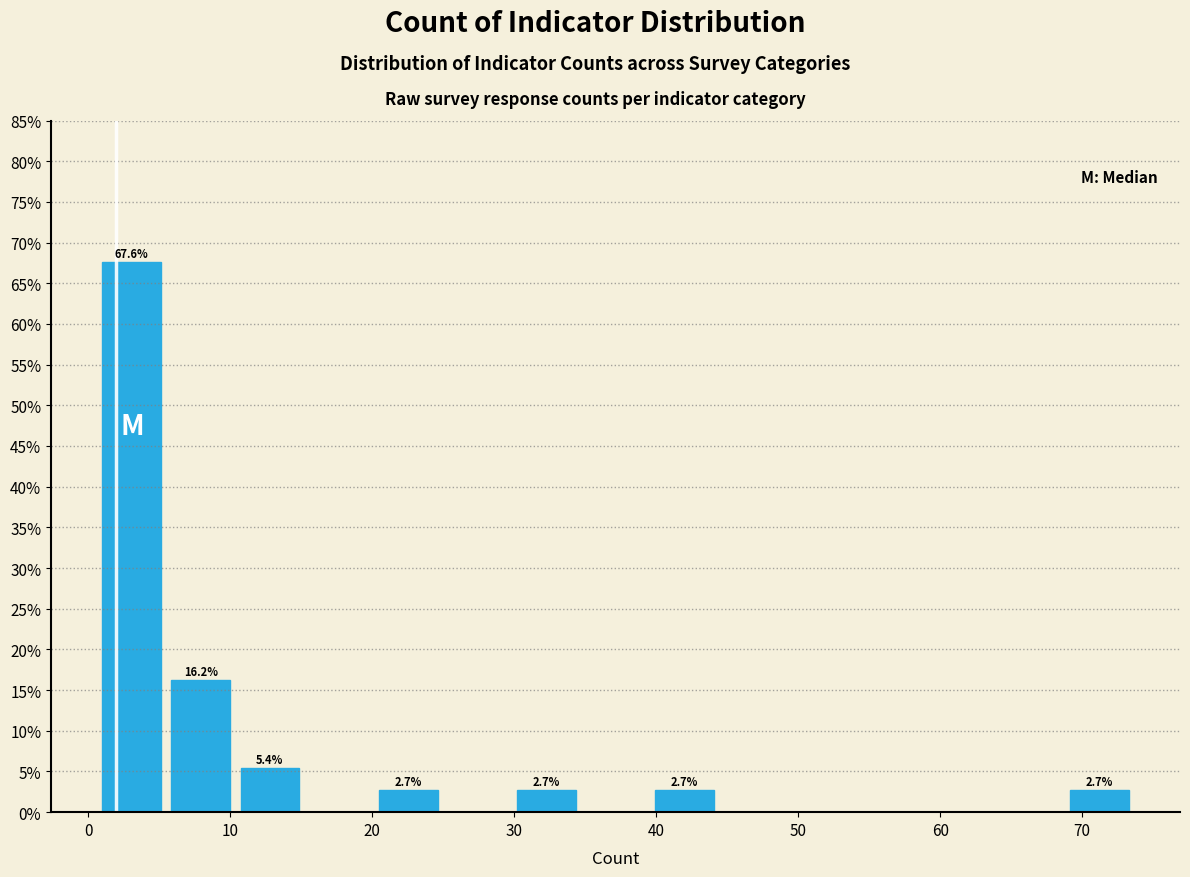

Over which range of the x-axis is the bar tallest?

1 to 6